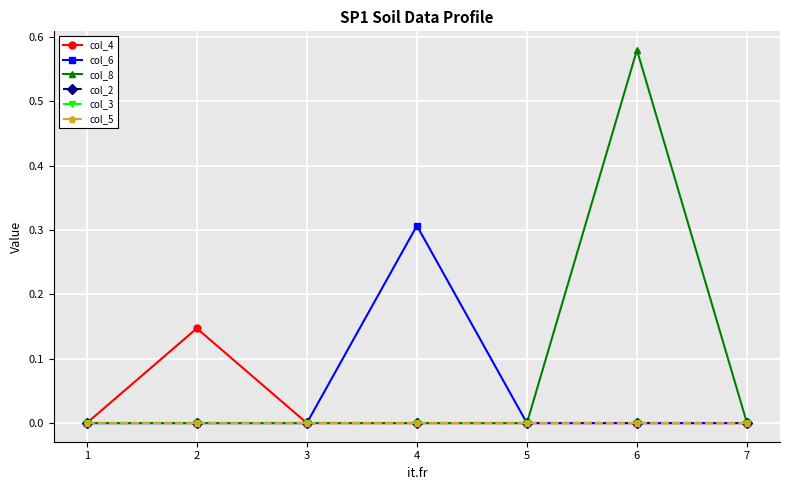

Reading right to left, what are all the values shown in this chart?

col_4: 7=0.0	6=0.0	5=0.0	4=0.0	3=0.0	2=0.1	1=0.0
col_6: 7=0.0	6=0.0	5=0.0	4=0.3	3=0.0	2=0.0	1=0.0
col_8: 7=0.0	6=0.6	5=0.0	4=0.0	3=0.0	2=0.0	1=0.0
col_2: 7=0.0	6=0.0	5=0.0	4=0.0	3=0.0	2=0.0	1=0.0
col_3: 7=0.0	6=0.0	5=0.0	4=0.0	3=0.0	2=0.0	1=0.0
col_5: 7=0.0	6=0.0	5=0.0	4=0.0	3=0.0	2=0.0	1=0.0